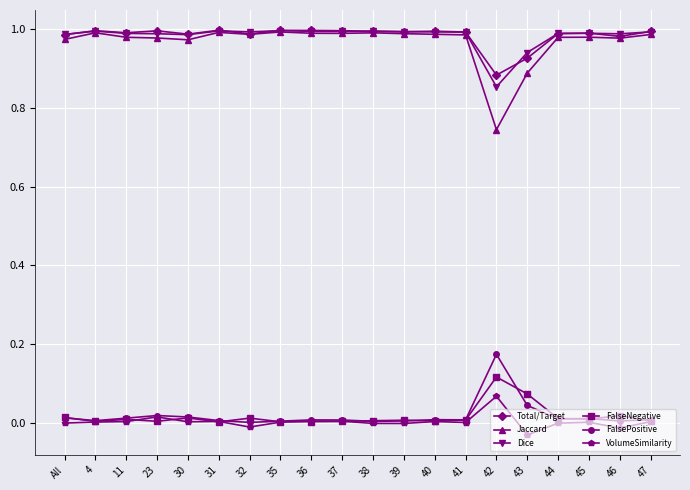

Is it true that FalseNegative equals 0.0 at 39?

True